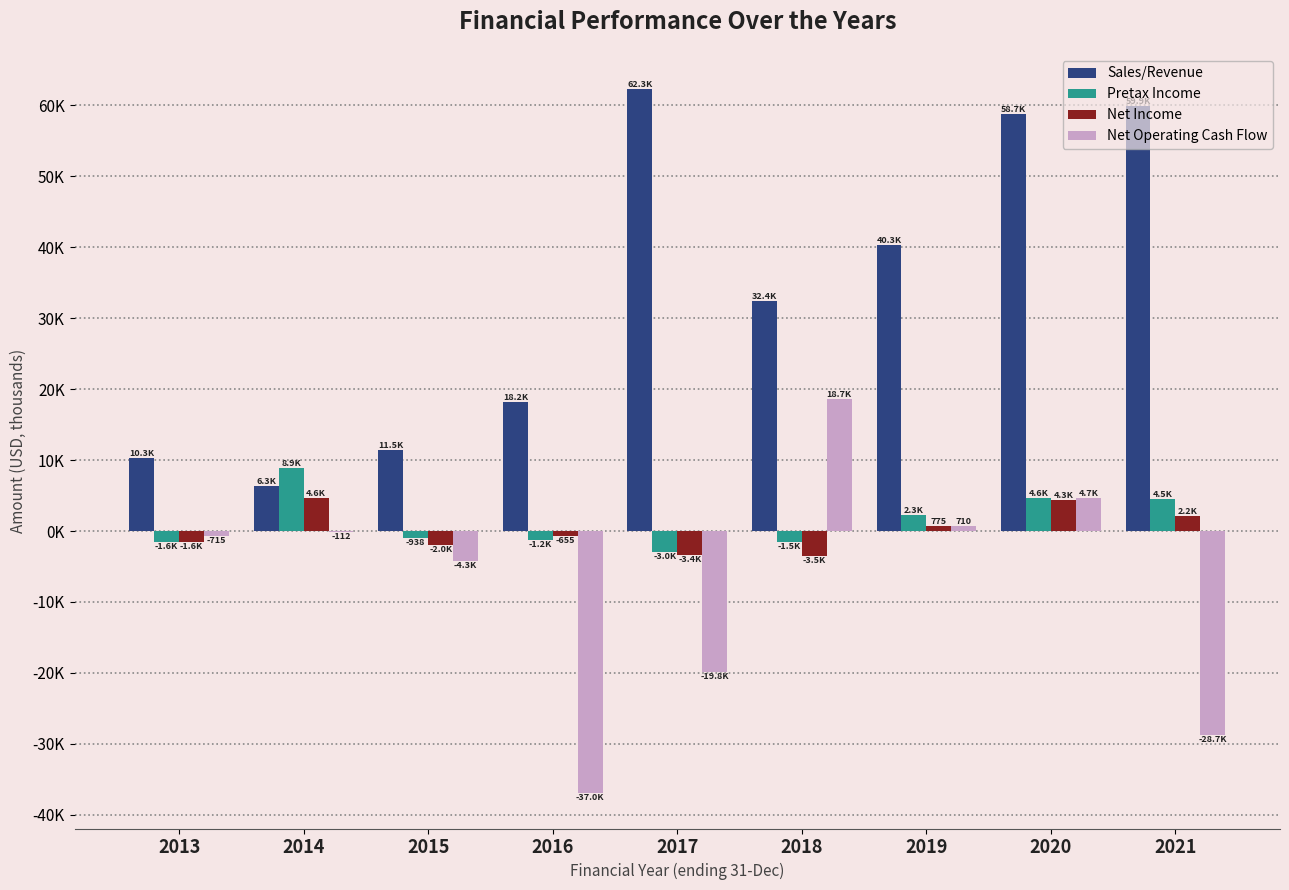

Which category has the highest value in the Net Operating Cash Flow series?

2018